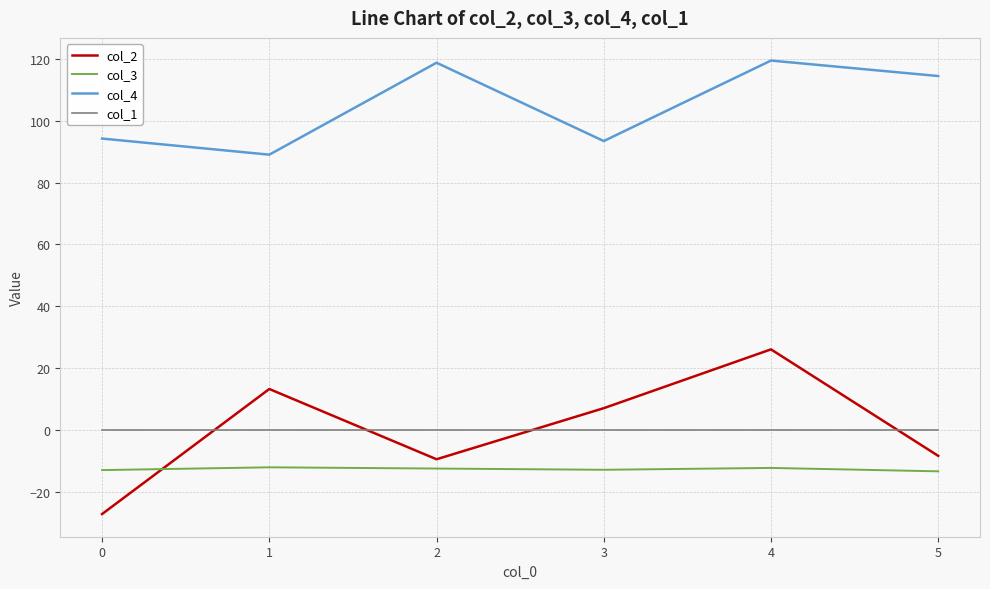

Rank the series by their maximum value, from highest to lowest.

col_4, col_2, col_1, col_3